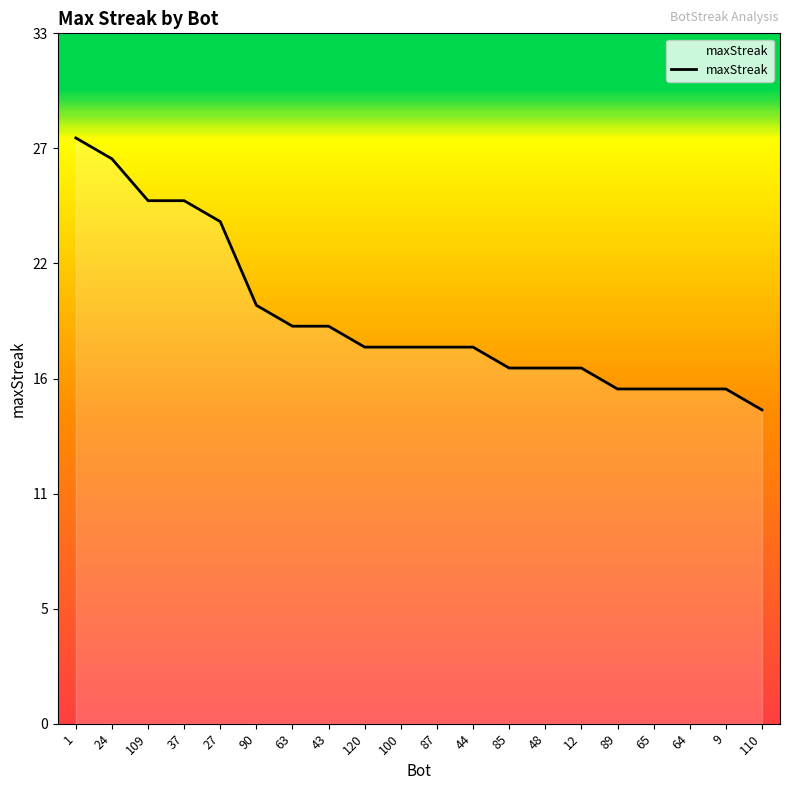

Does the chart display data point markers on the line(s)?

No